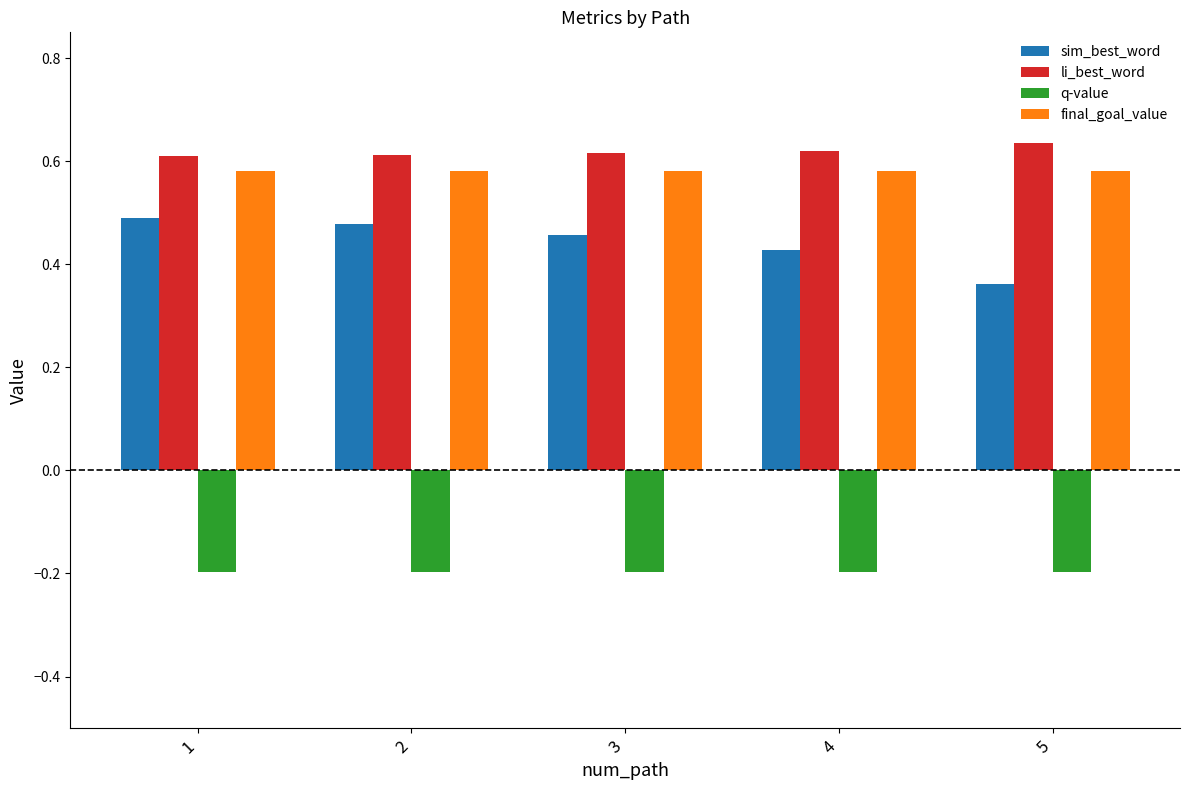

What is the total value across all series at 4?

1.4